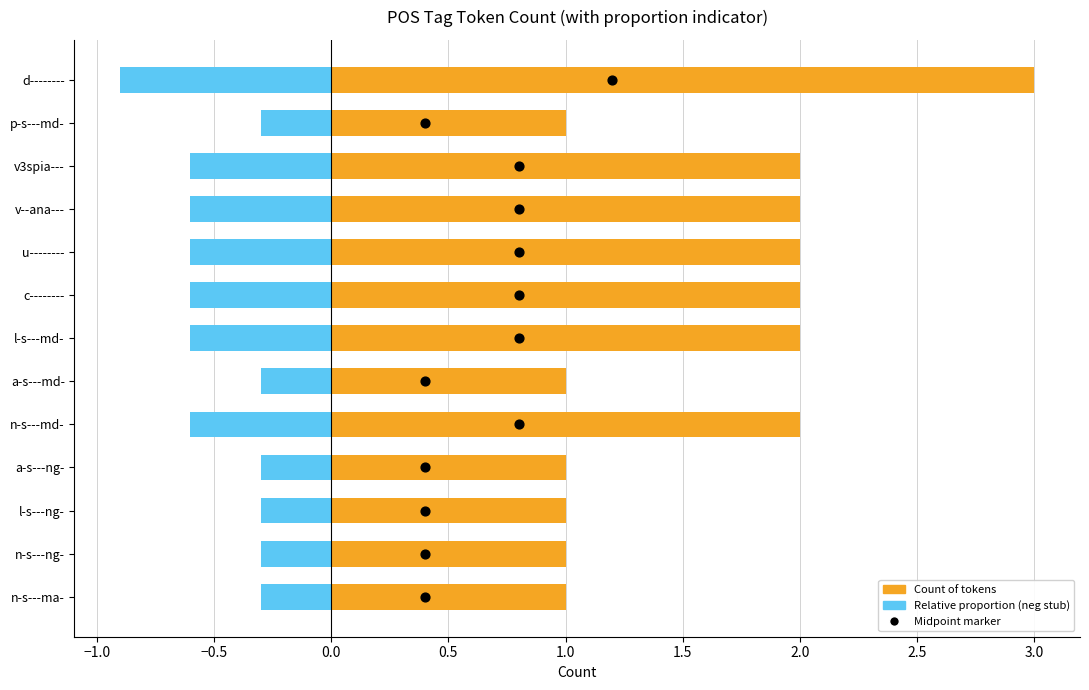

Which series contains the lowest Y value?

Relative proportion (neg)